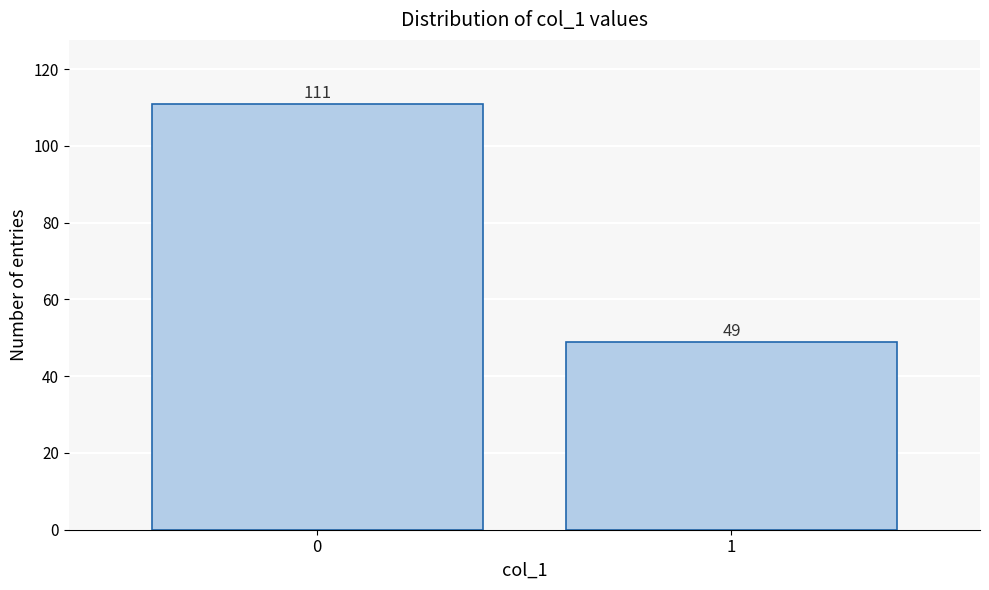

Reading right to left, what are all the values shown in this chart?

1=49	0=111